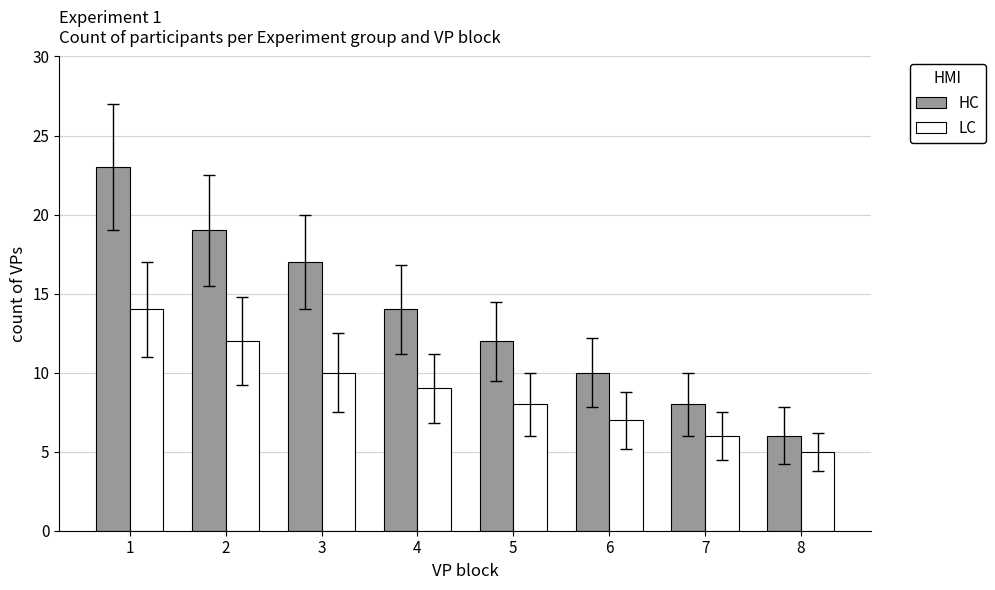

How many groups of bars are there?

8